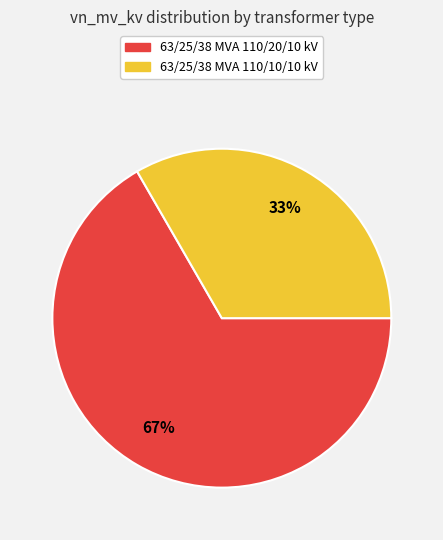

Which slice is the largest?

63/25/38 MVA 110/20/10 kV